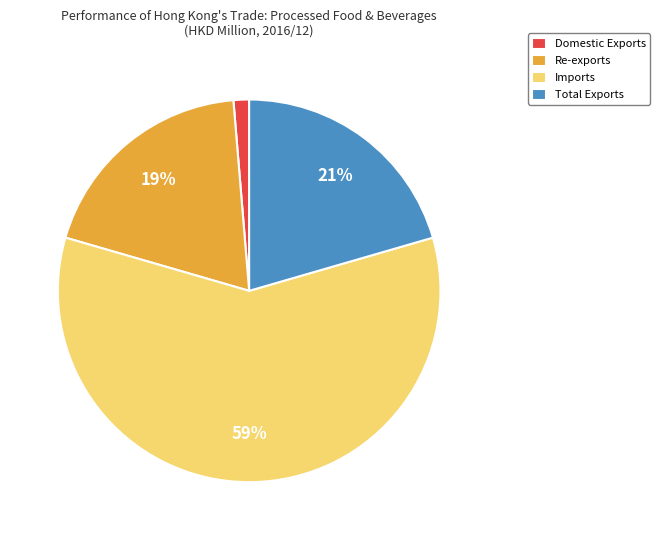

To the nearest percent, what is the average slice percentage?

25%